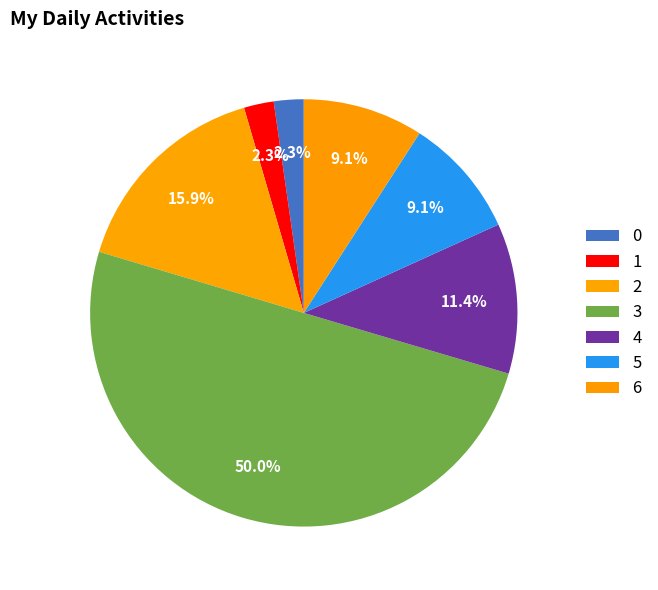

Does any single category account for the majority?

No